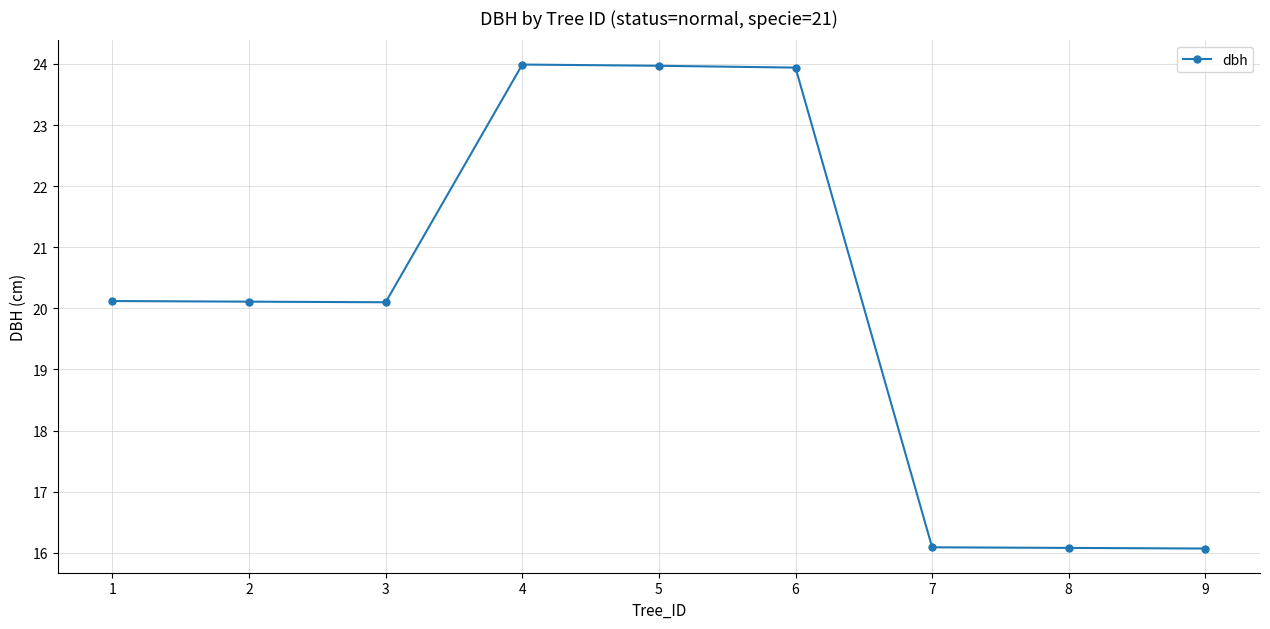

True or false: the data has more than 0 interior local peaks.

True